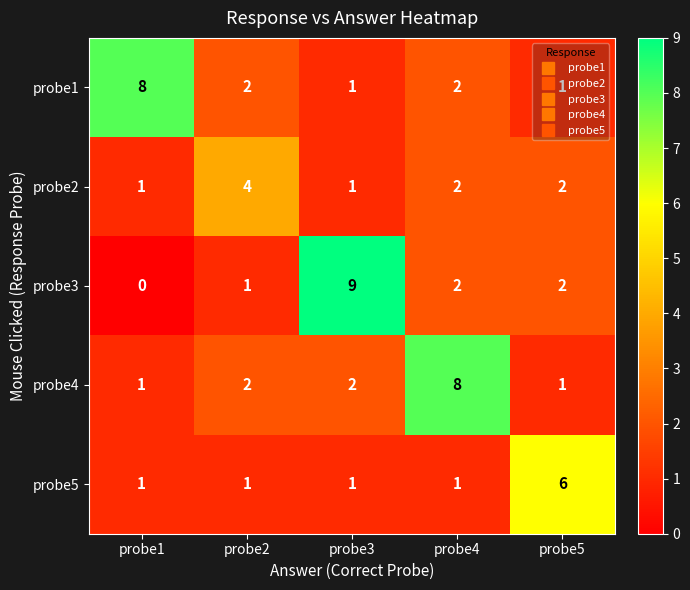

Which label corresponds to the smallest value in the chart?

probe1